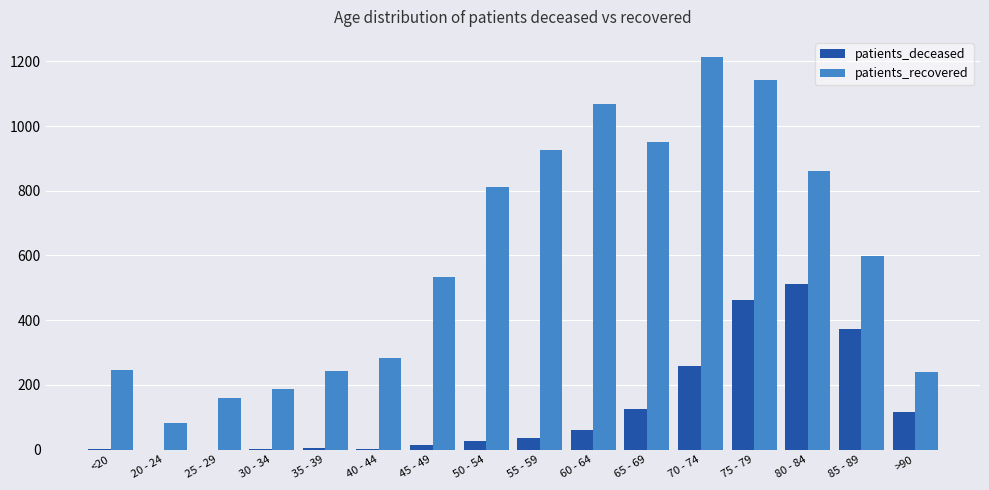

Where is patients_recovered nearest to the value 648?

85 - 89